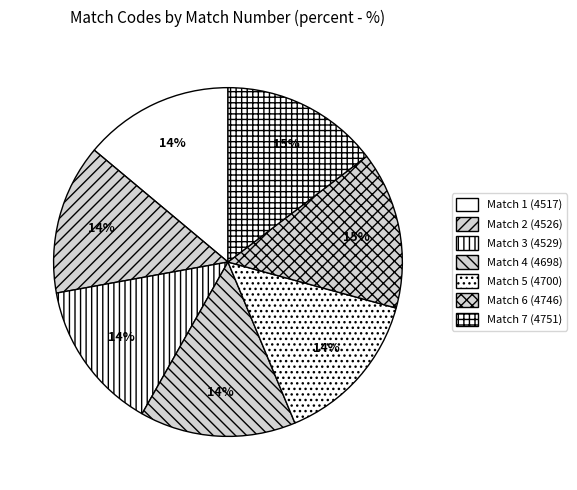

To the nearest percent, what is the average slice percentage?

14%